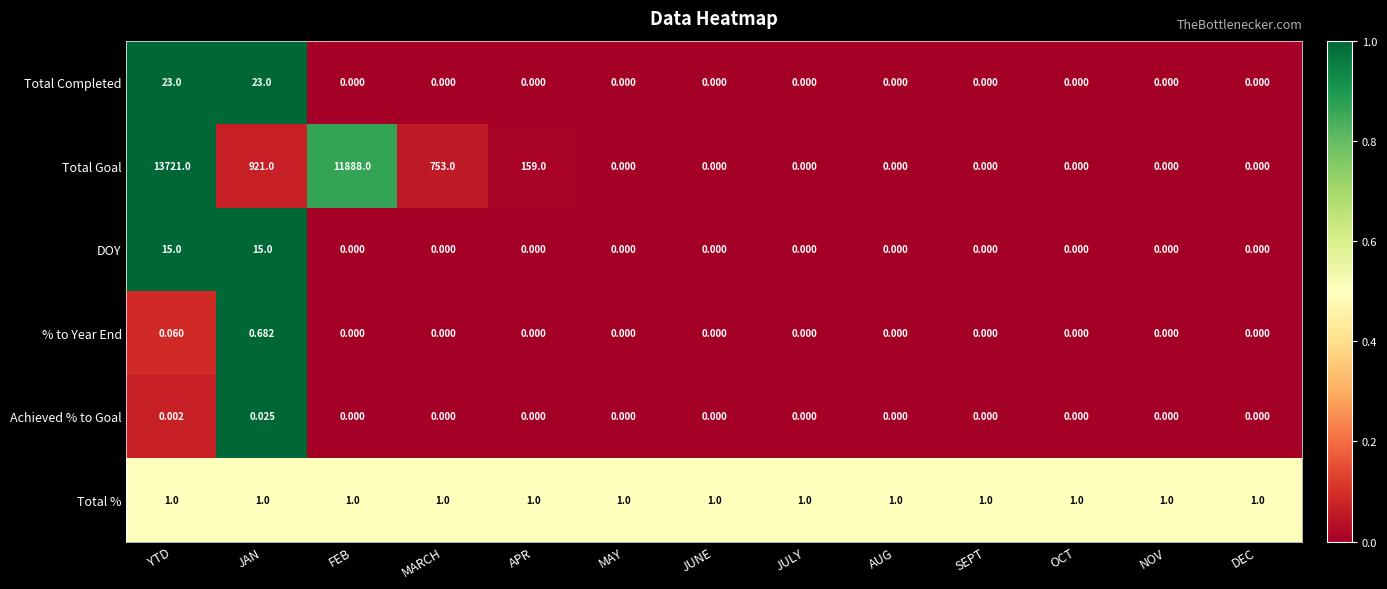

Which series has the widest spread of values?

Total Goal